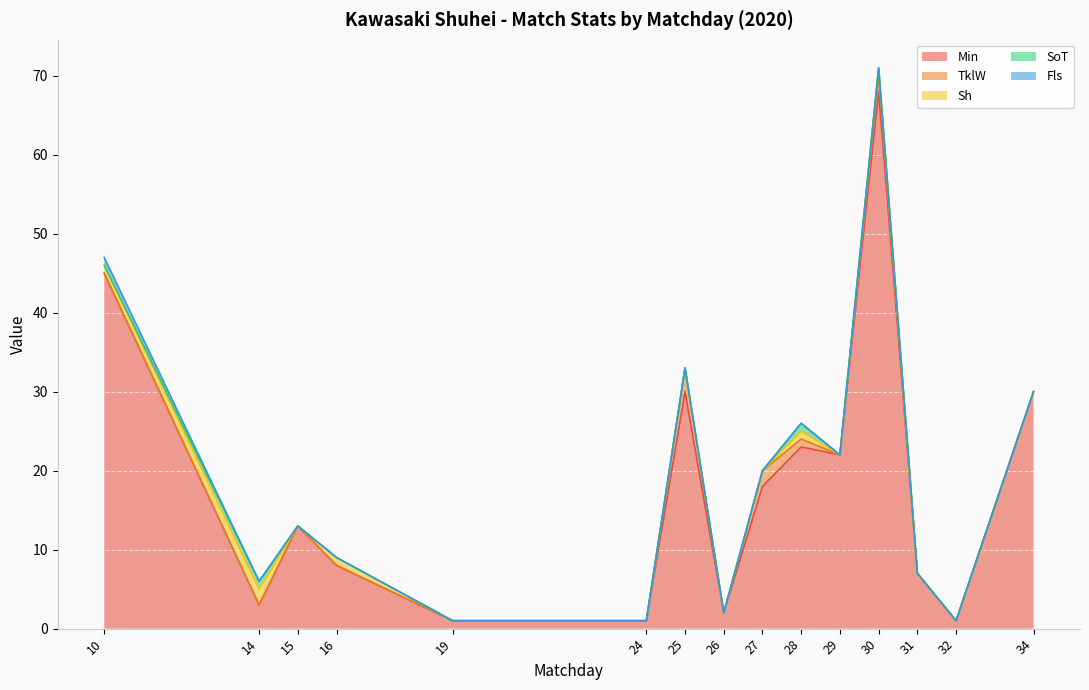

What is the maximum value shown in the chart?

68